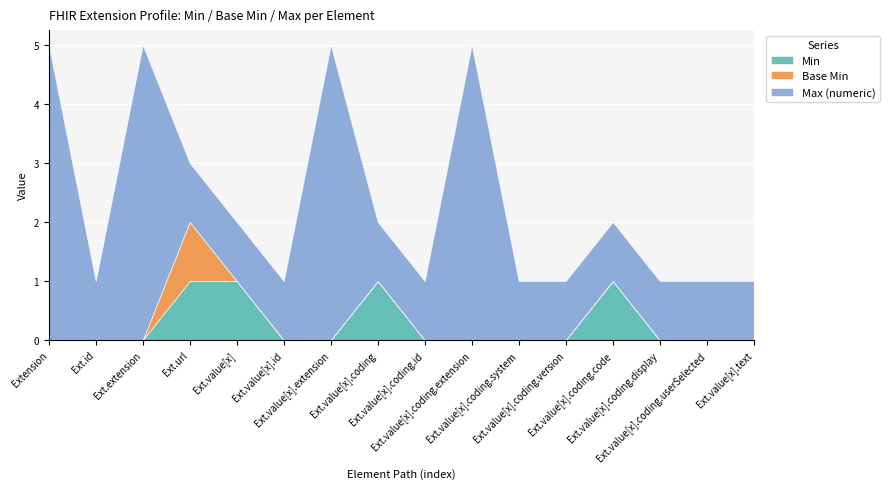

True or false: Base Min and Max (numeric) intersect in this chart.

False